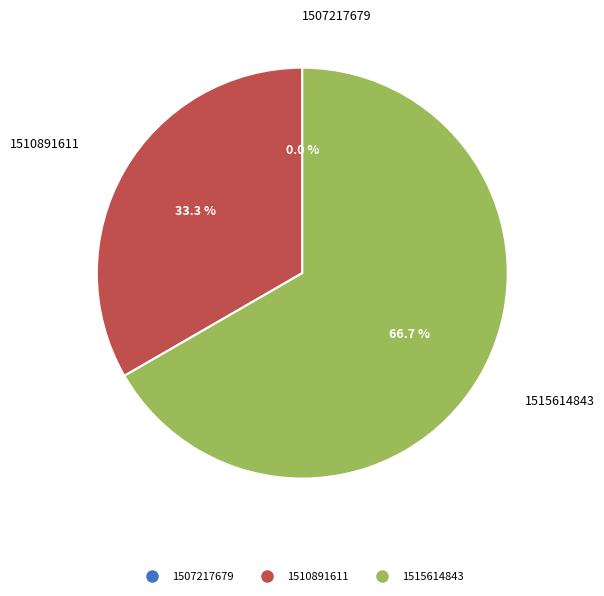

Combined, what portion of the pie is 1507217679 and 1510891611?

33.3%